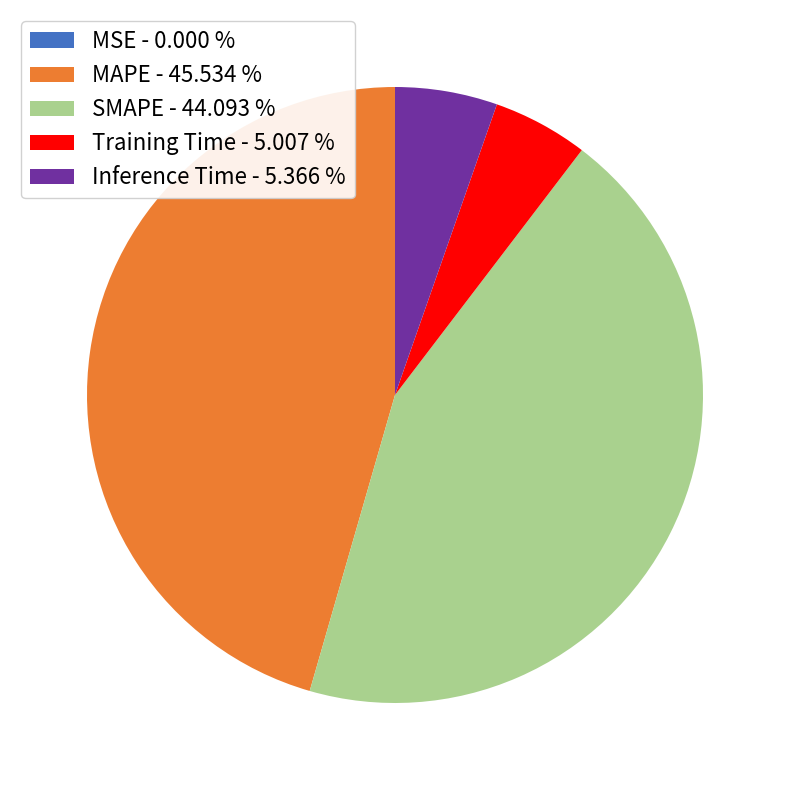

Which slice is the largest?

MAPE